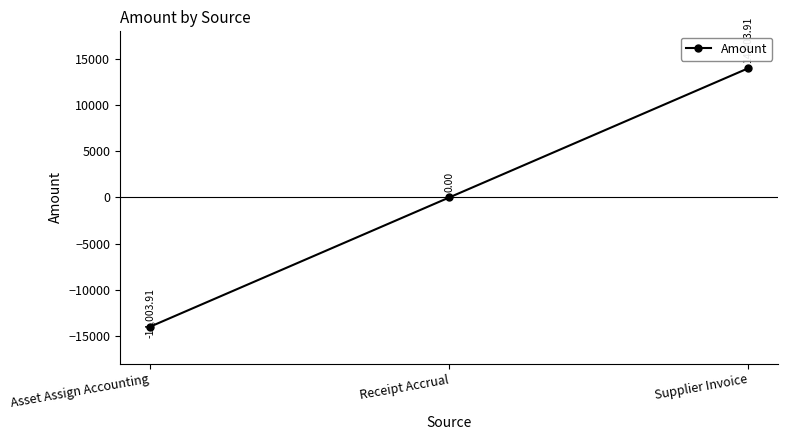

Reading left to right, transcribe all the data shown in this chart.

-14003.9	0.0	14003.9